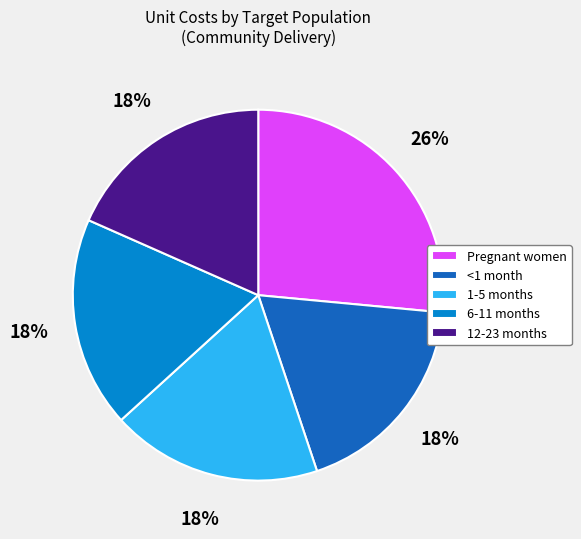

What is the ratio of the value at <1 month to the value at 12-23 months?

1.0